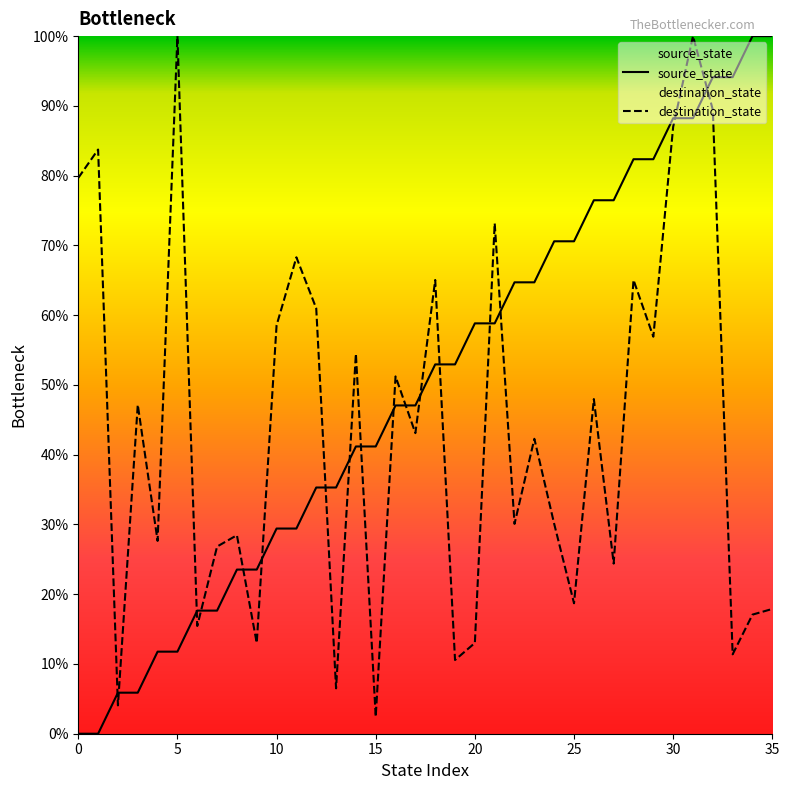

What is the sum of all source_state values?

1800.0